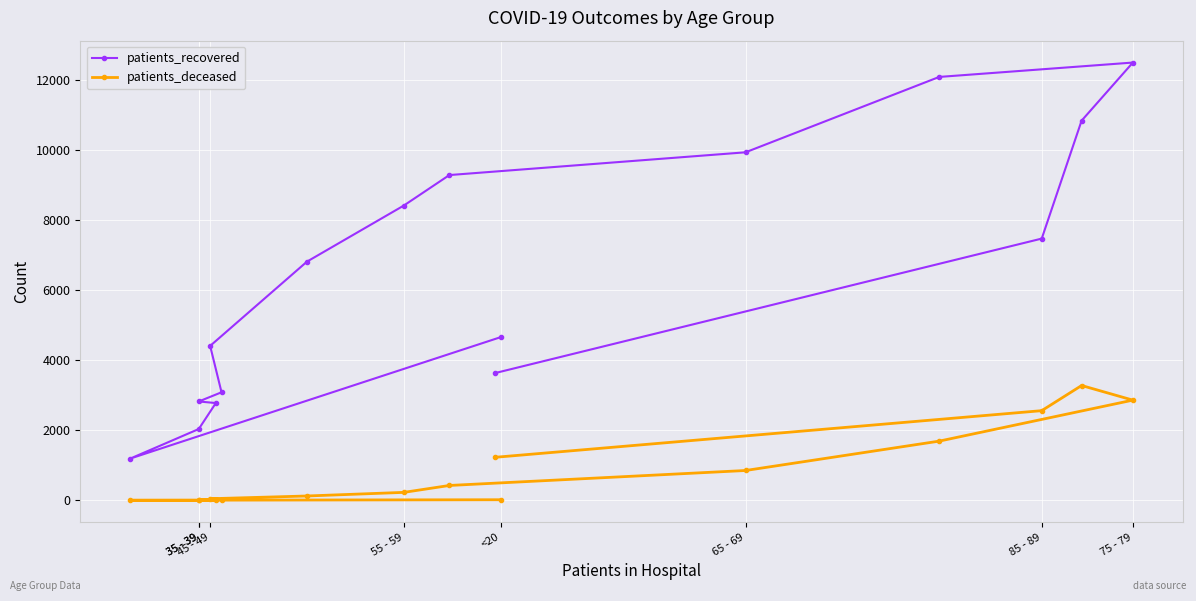

True or false: patients_recovered has more than 0 points higher than both neighbors.

True